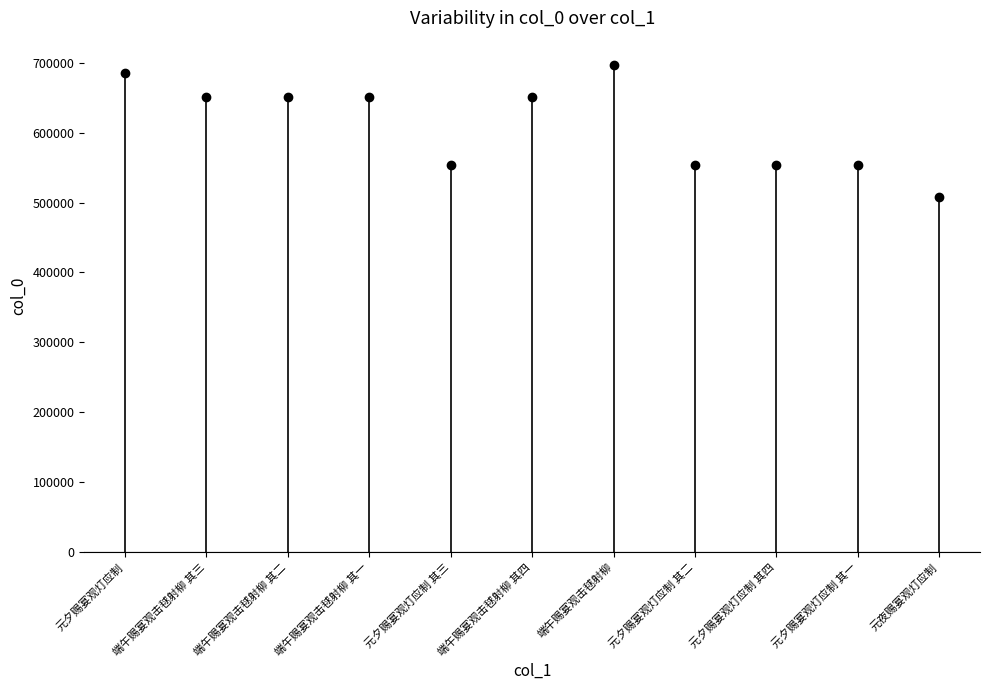

Reading left to right, extract all data points from this chart.

684663	650321	650320	650319	553741	650322	696748	553740	553742	553739	507244